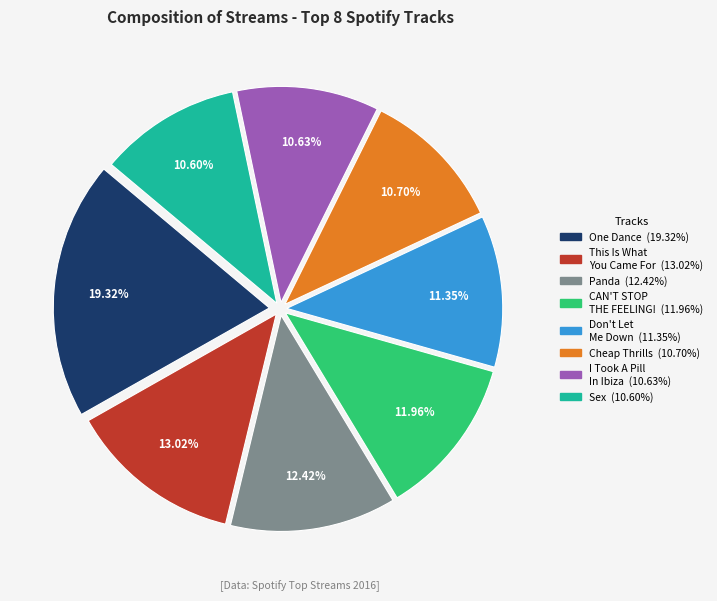

Does any single category account for the majority?

No